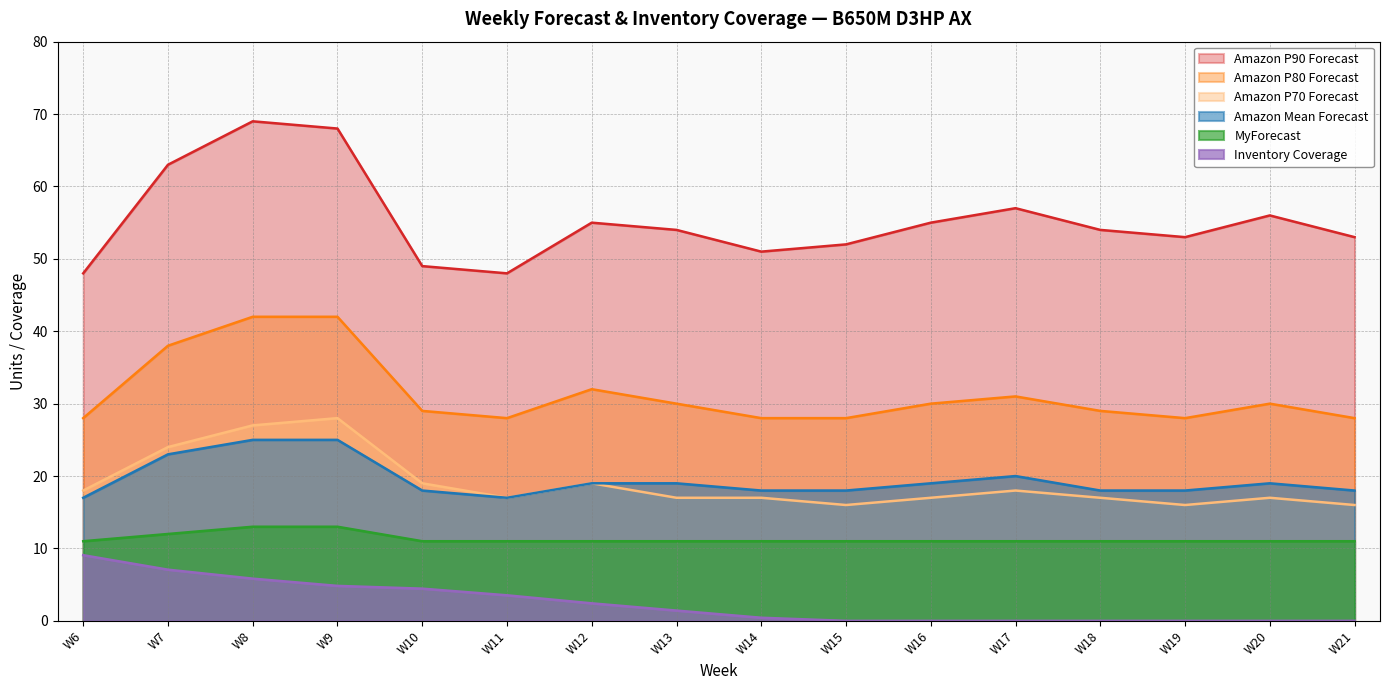

True or false: Amazon P70 Forecast and MyForecast cross at least once.

False